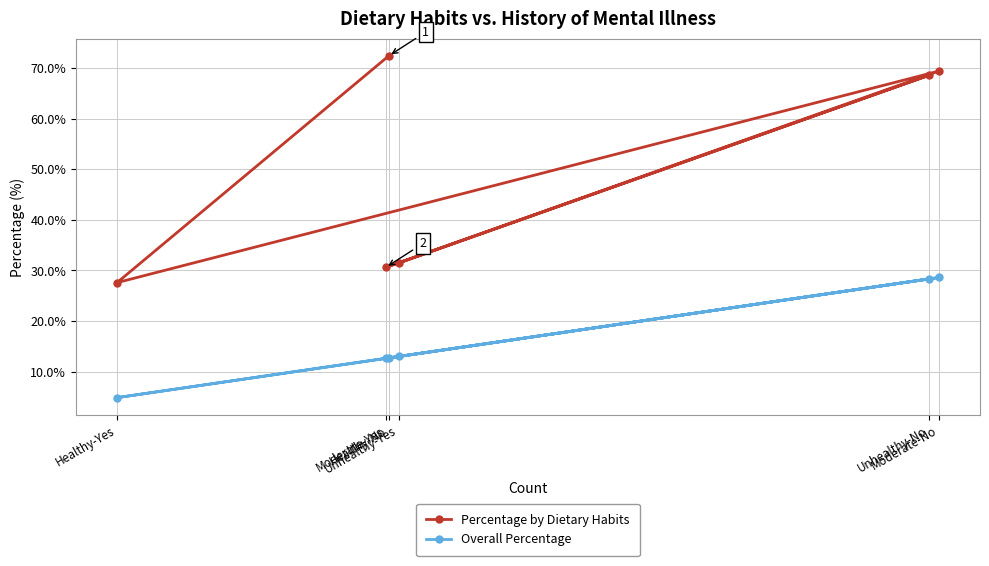

At which category is the sum across all series the highest?

Moderate-No